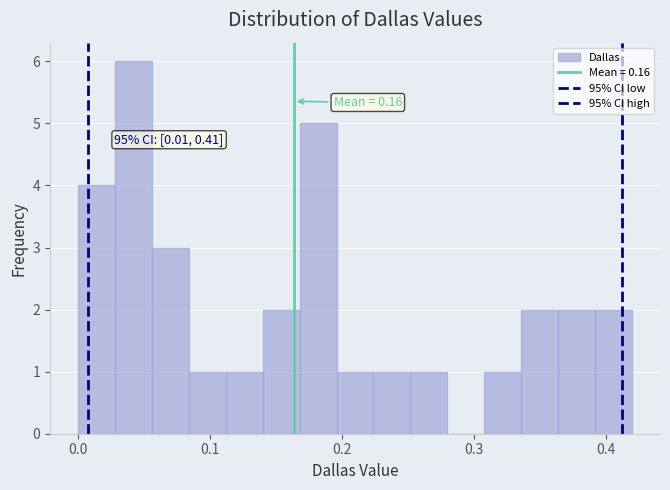

Around what value on the x-axis is the tallest bar? Give the approximate position of its centre, as read against the axis.

0.04